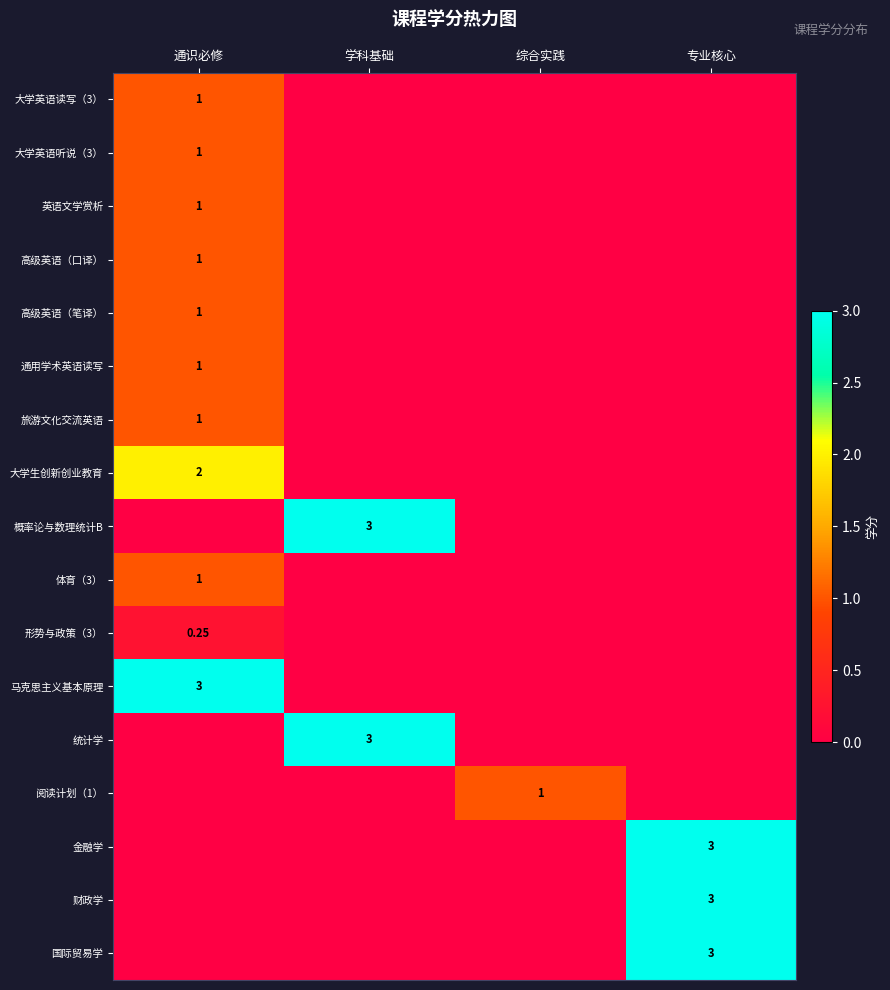

The value of 通用学术英语读写 at 学科基础 is -0.5. True or false?

False